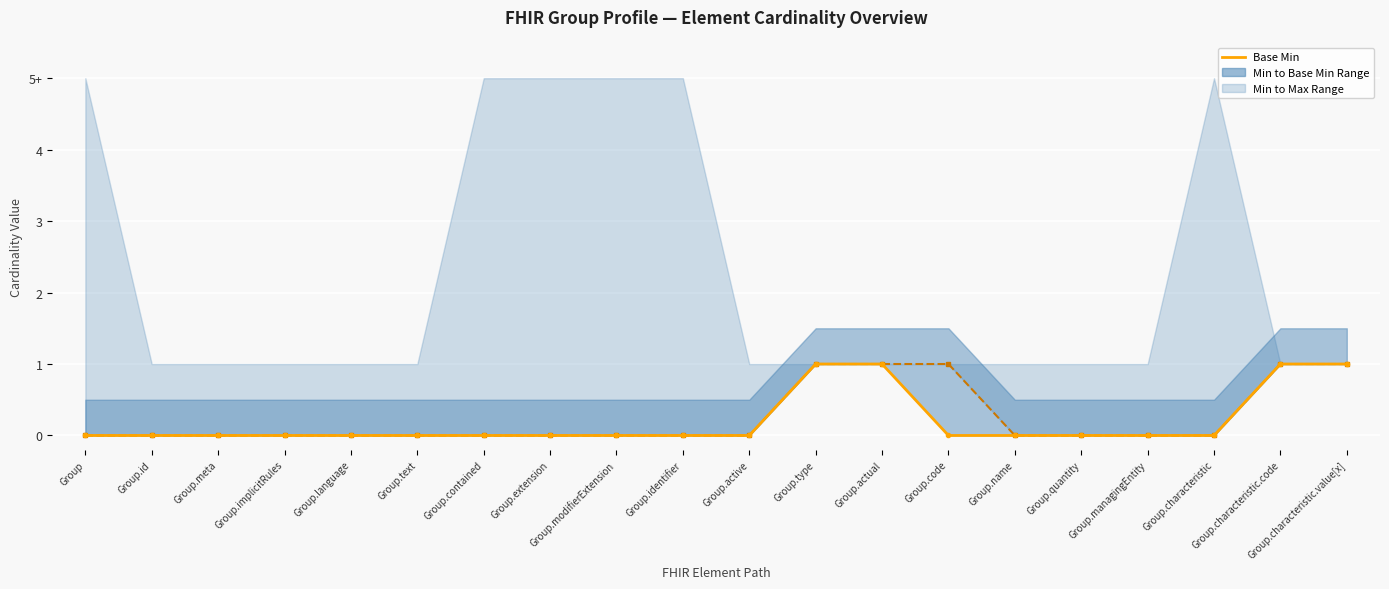

Which label corresponds to the smallest value in the chart?

Group